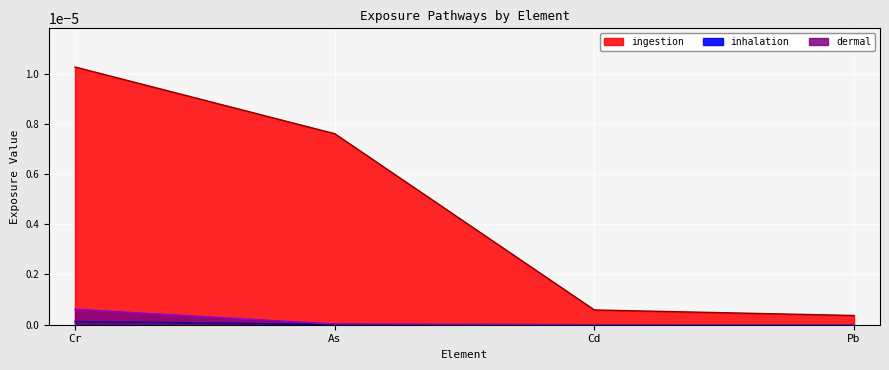

How many lines are shown in the chart?

3